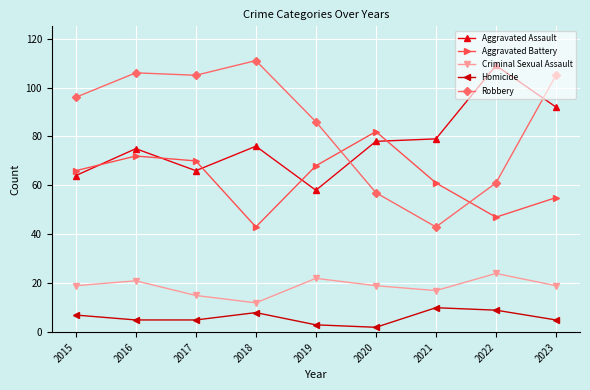

Reading right to left, extract all data points from this chart.

Aggravated Assault: 2023=92	2022=109	2021=79	2020=78	2019=58	2018=76	2017=66	2016=75	2015=64
Aggravated Battery: 2023=55	2022=47	2021=61	2020=82	2019=68	2018=43	2017=70	2016=72	2015=66
Criminal Sexual Assault: 2023=19	2022=24	2021=17	2020=19	2019=22	2018=12	2017=15	2016=21	2015=19
Homicide: 2023=5	2022=9	2021=10	2020=2	2019=3	2018=8	2017=5	2016=5	2015=7
Robbery: 2023=105	2022=61	2021=43	2020=57	2019=86	2018=111	2017=105	2016=106	2015=96